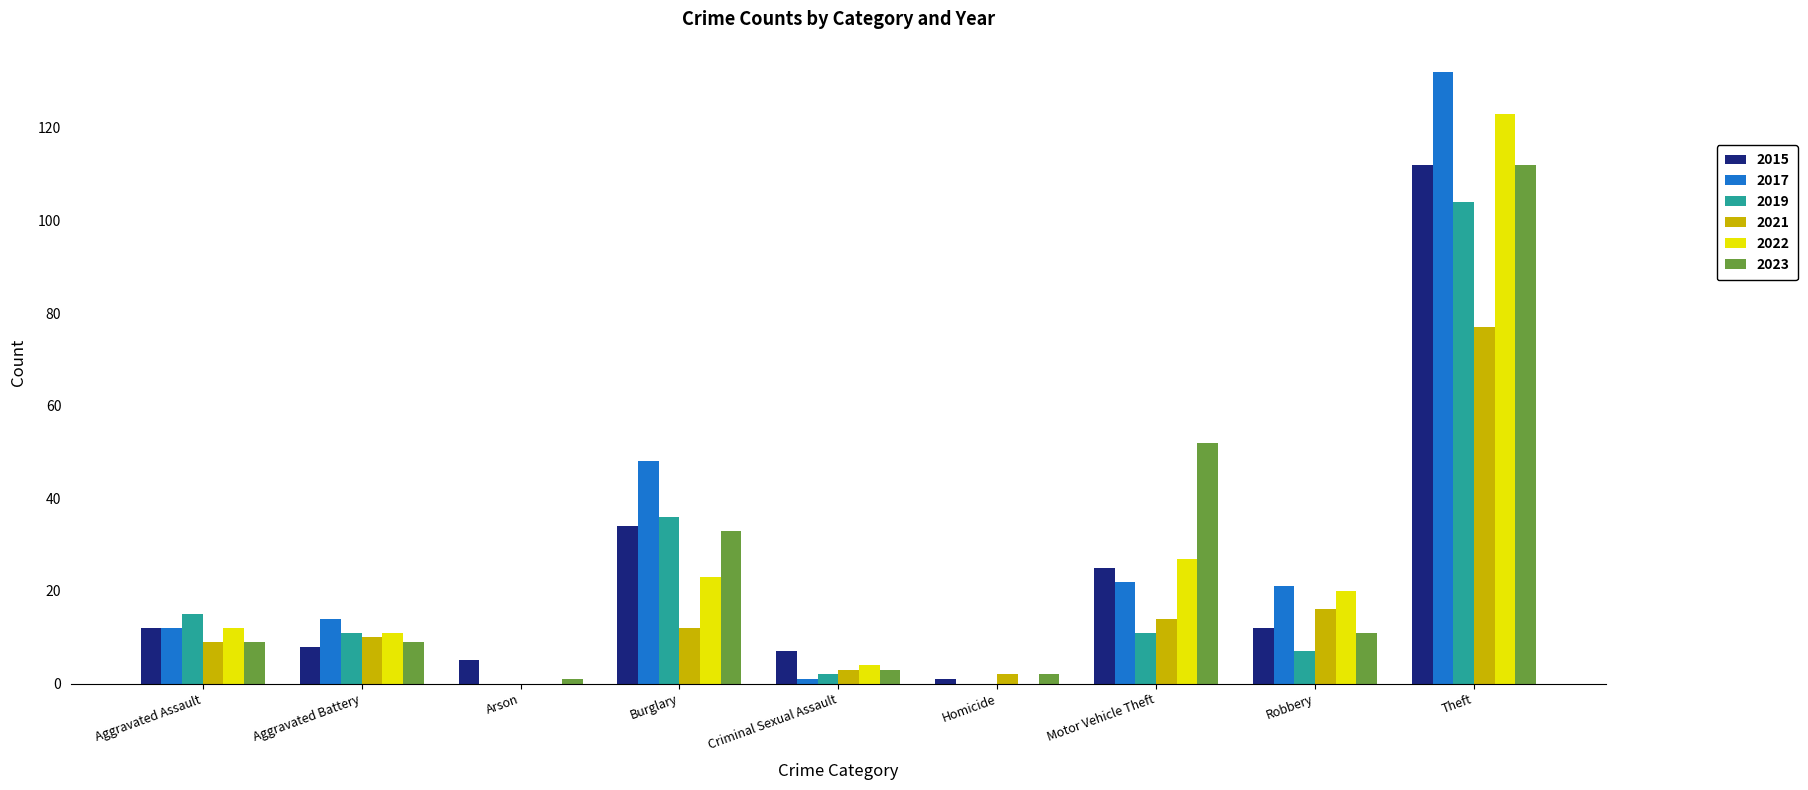

What is the average value of the 2023 series?

26